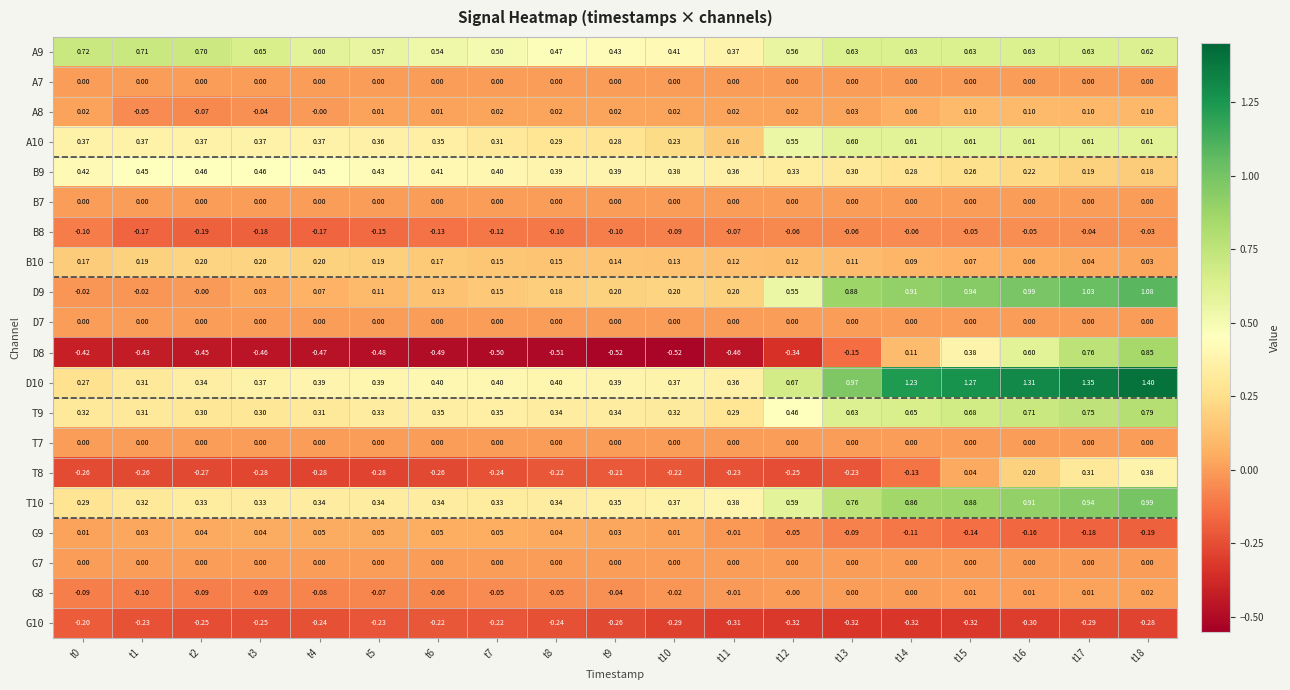

Is the value of G10 at t4 greater than the value of T7 at t4?

No